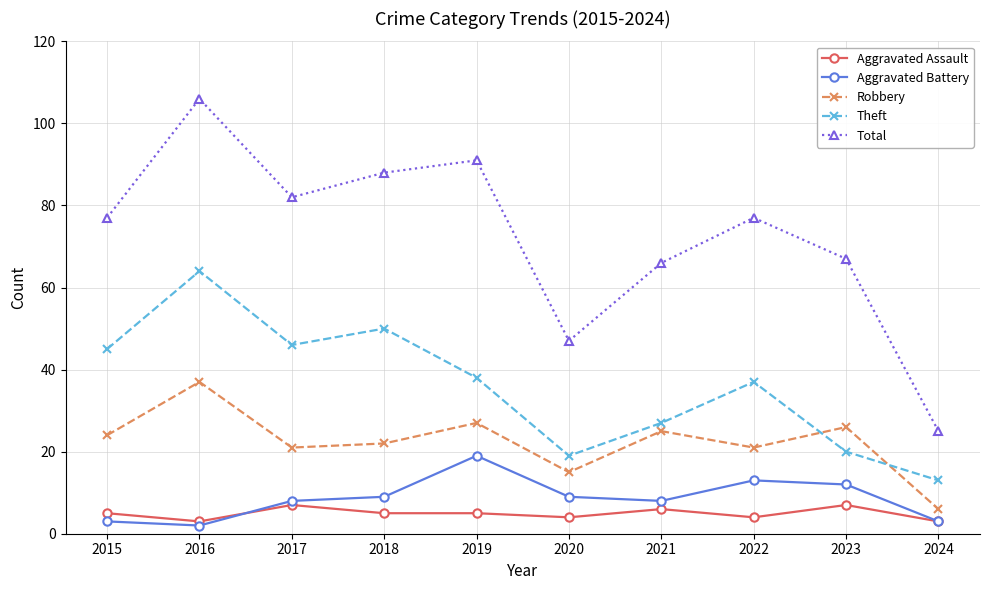

Is the value of Total at 2018 greater than the value of Aggravated Assault at 2019?

Yes